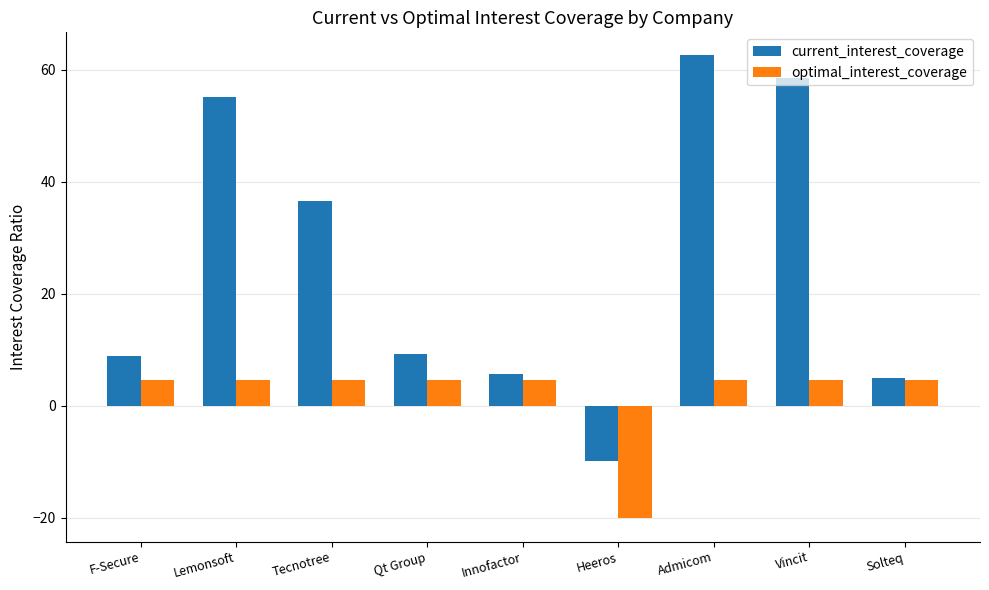

How many bars are there in each group?

2